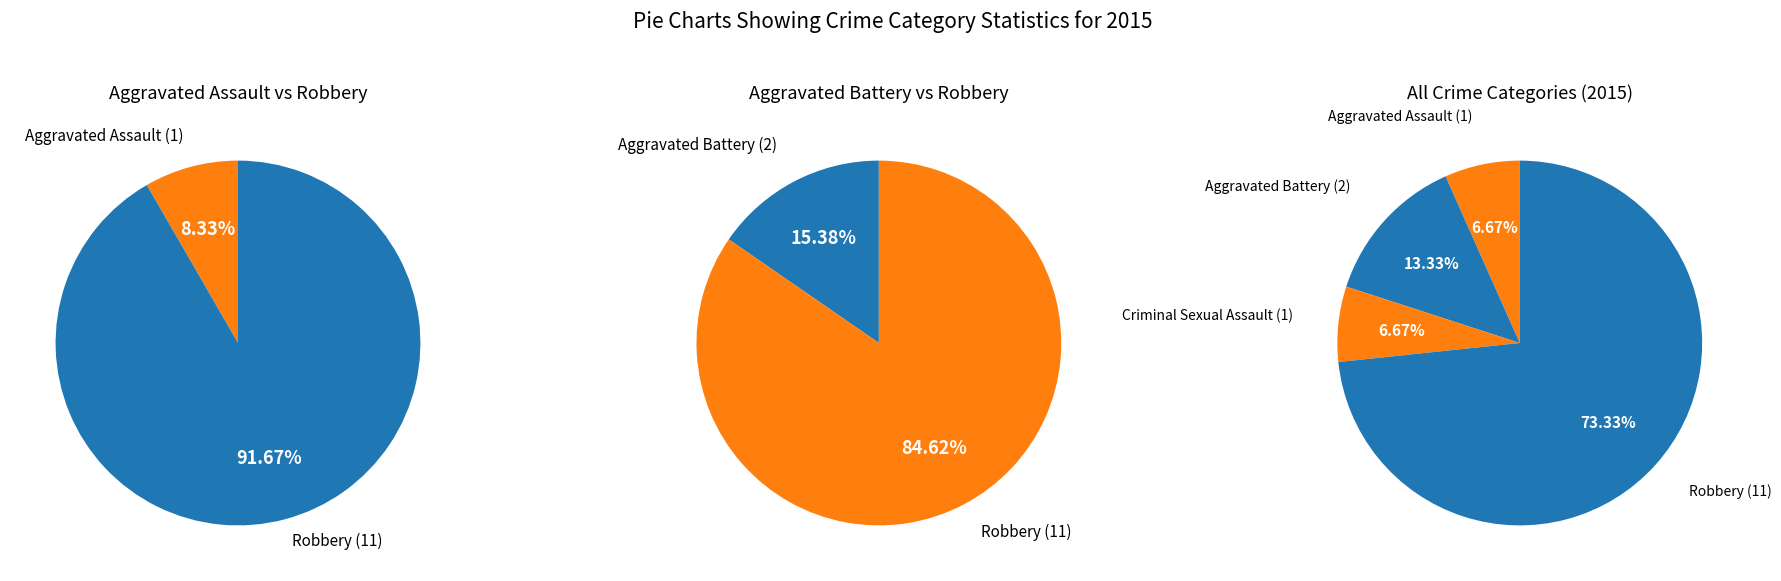

What percentage is the Robbery slice, to the nearest percent?

73%